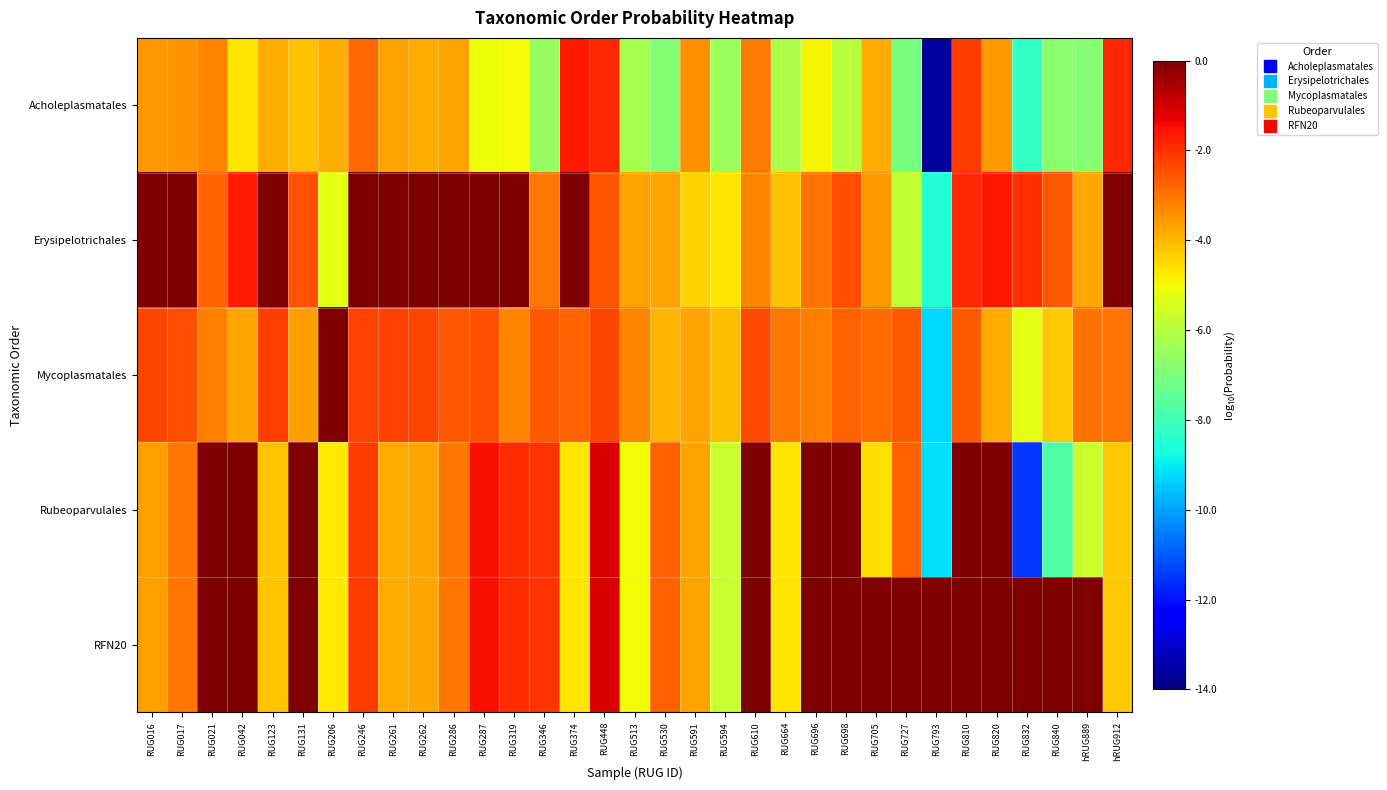

Between RUG840 and RUG448, which is larger?

RUG448